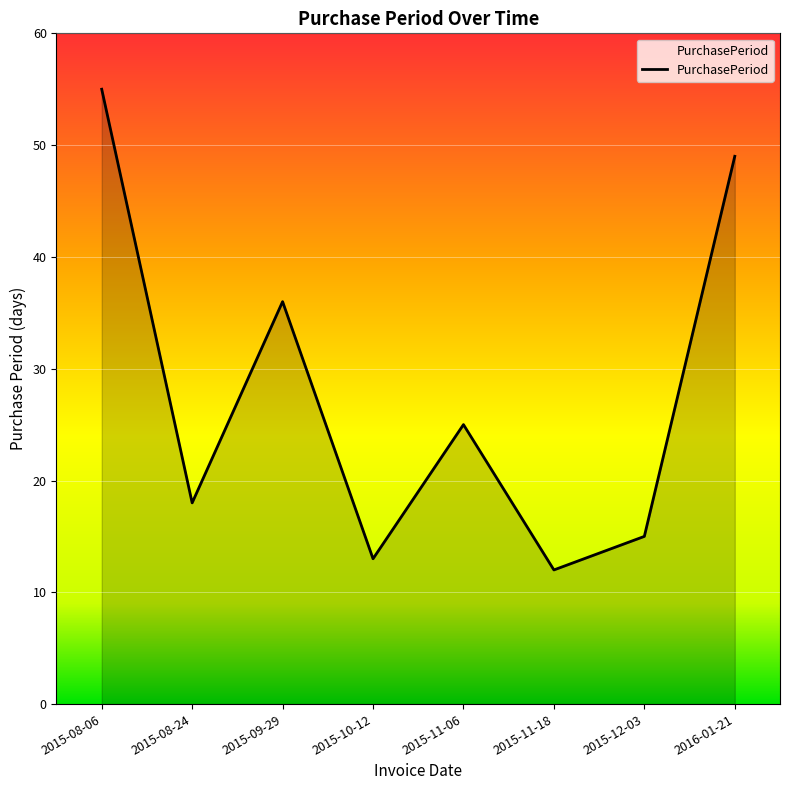

Which label corresponds to the largest value in the chart?

2015-08-06